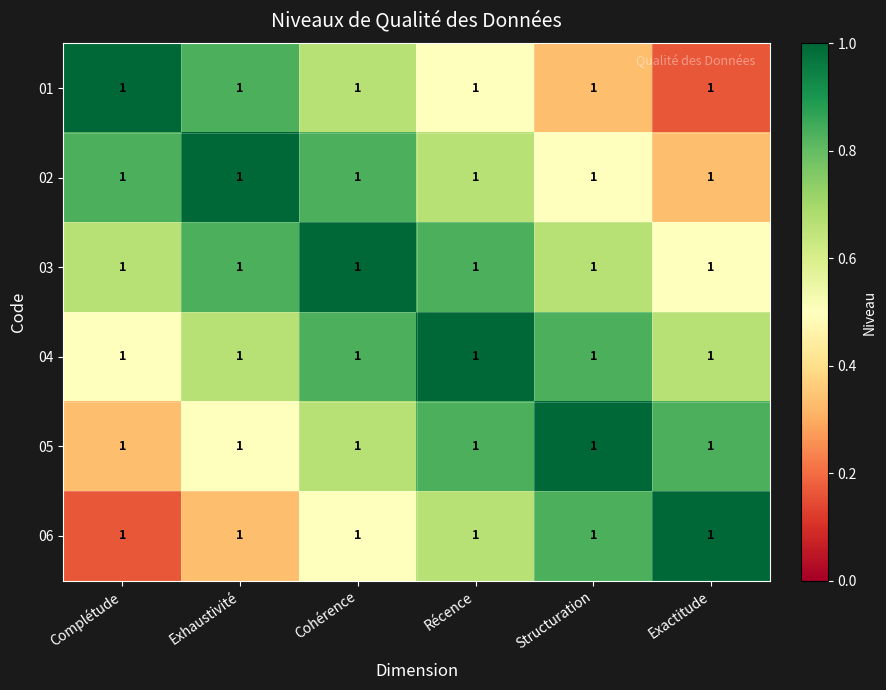

The 05 series shows 0.3 at Complétude. True or false?

True